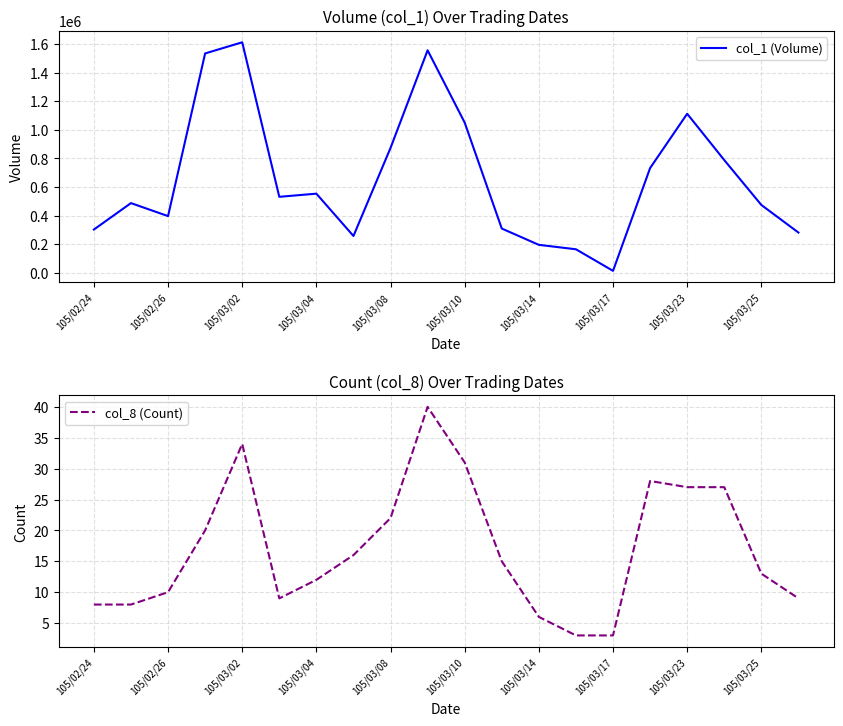

In col_8 (Count), how many points are lower than both neighbors (excluding endpoints)?

1